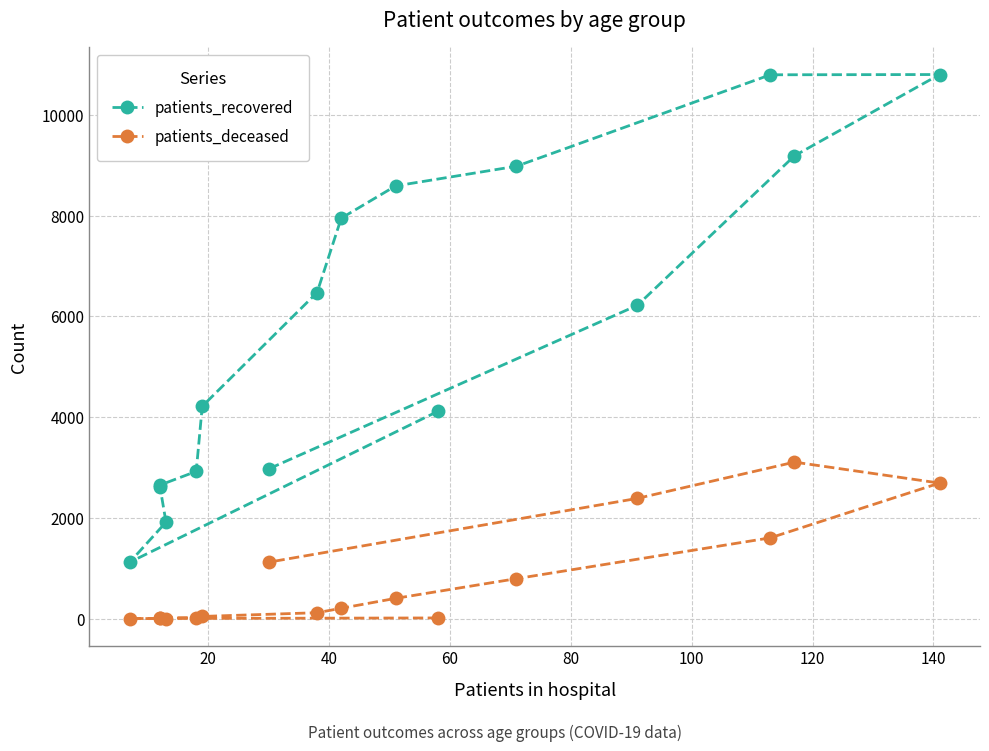

True or false: patients_deceased and patients_recovered cross at least once.

False